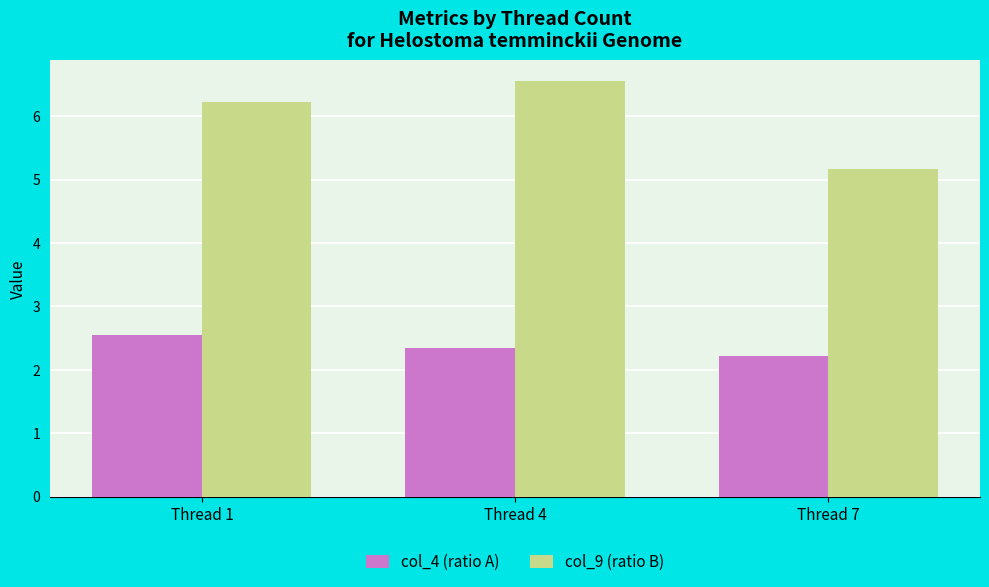

What is the average value of the col_9 (ratio B) series?

6.0